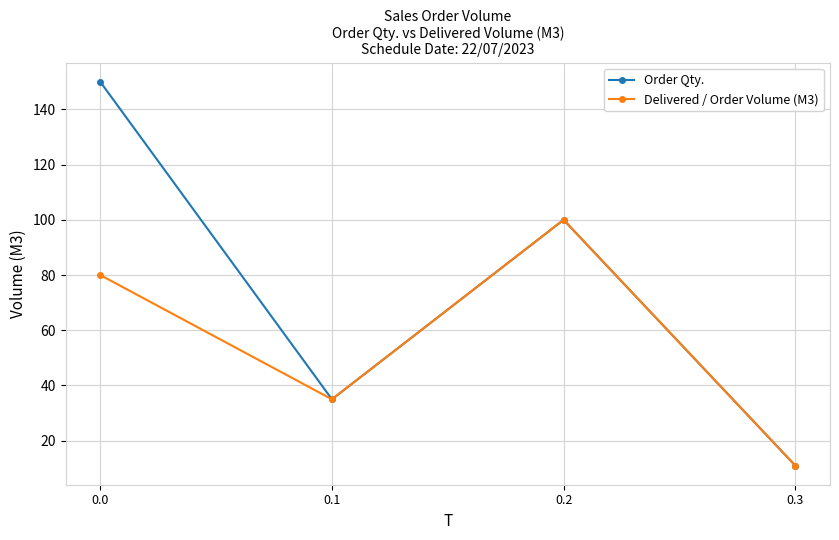

Which series has the largest total across all categories?

Order Qty.